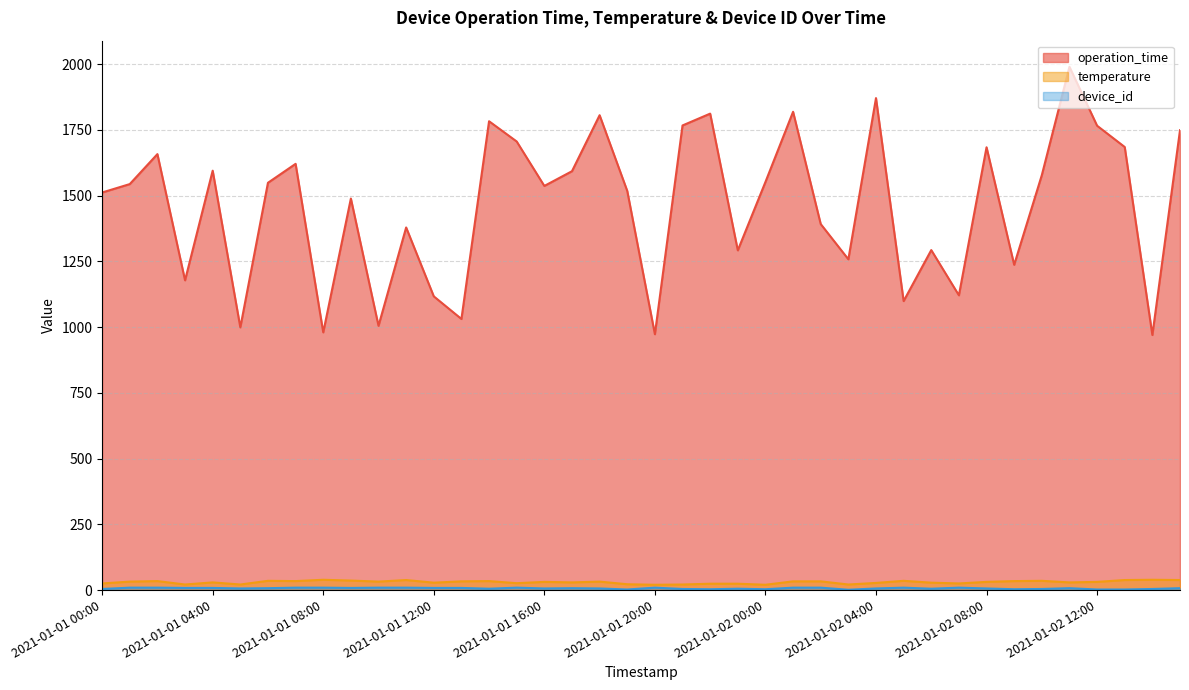

Where does the device_id series first go above 7?

2021-01-01 01:00